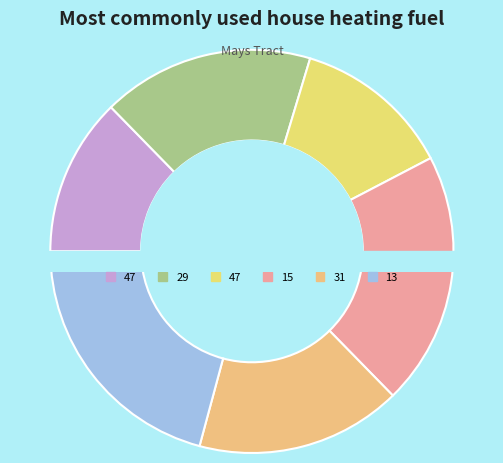

What percentage is the 47 slice, to the nearest percent?

13%